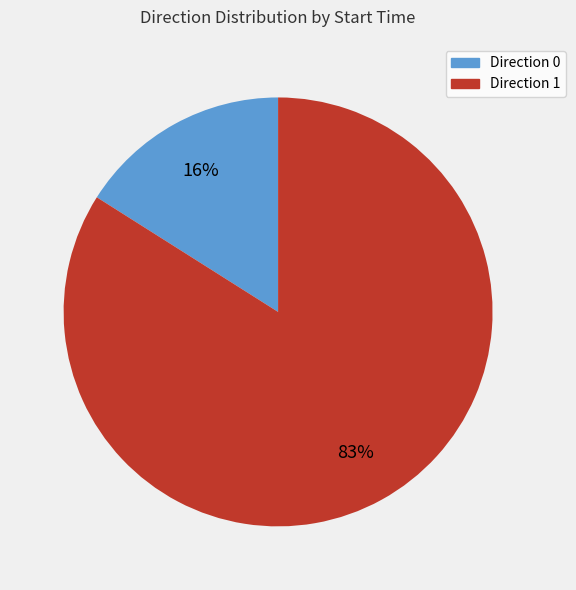

The 1 slice represents 70% of the pie. True or false?

False